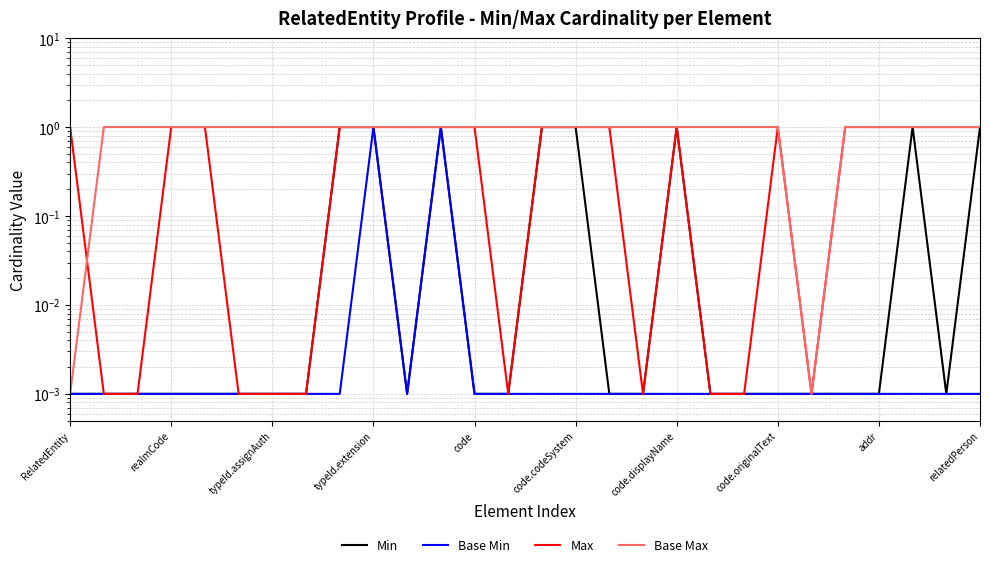

Where does the Max series first go above 1?

RelatedEntity